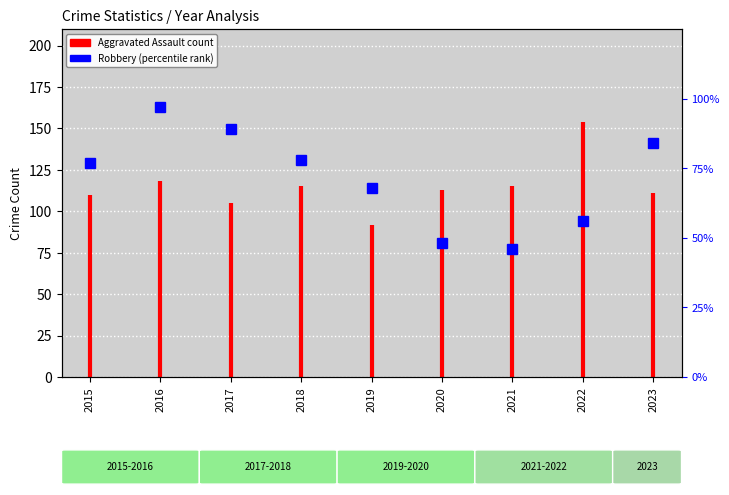

Where does the data first go above 77?

2016